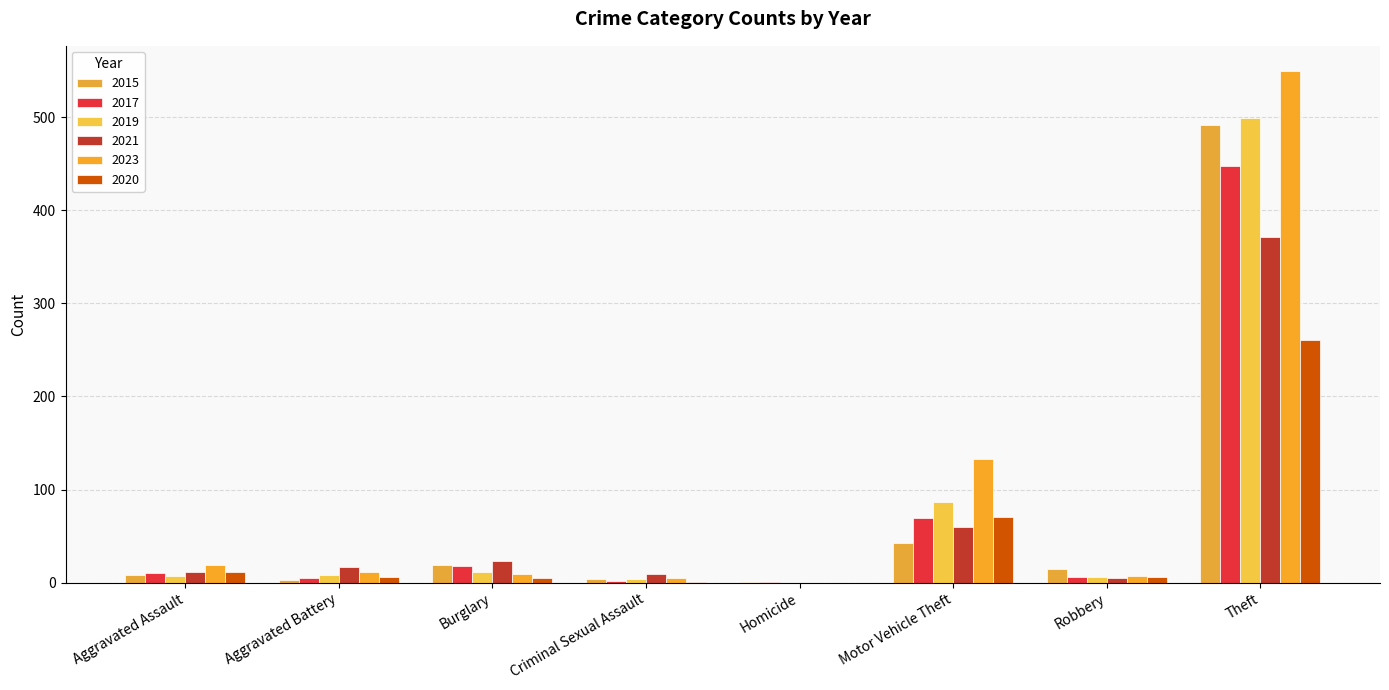

Between Aggravated Assault and Criminal Sexual Assault, which is larger?

Aggravated Assault